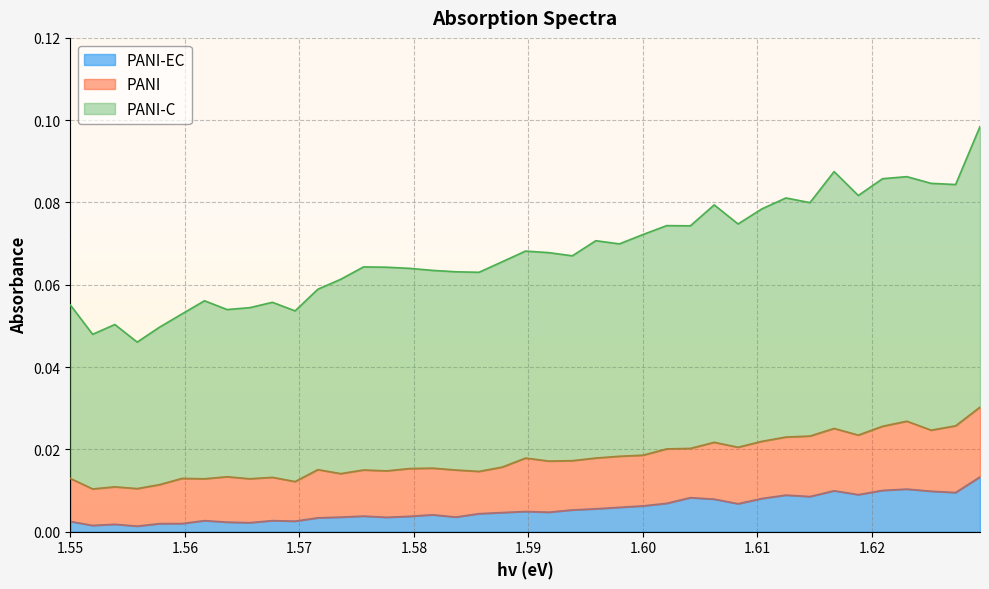

What are all the series names shown in the legend?

PANI-EC, PANI, PANI-C